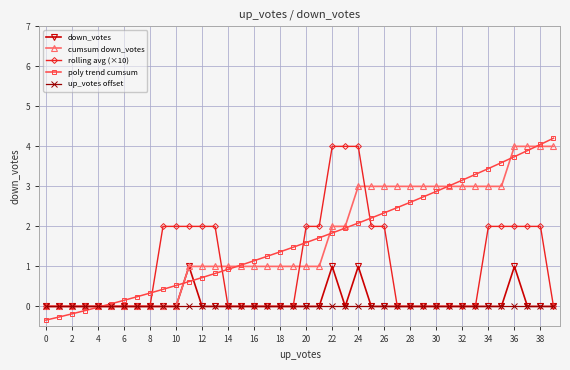

What is the value of the poly trend cumsum point at the 3rd from the left?

-0.2